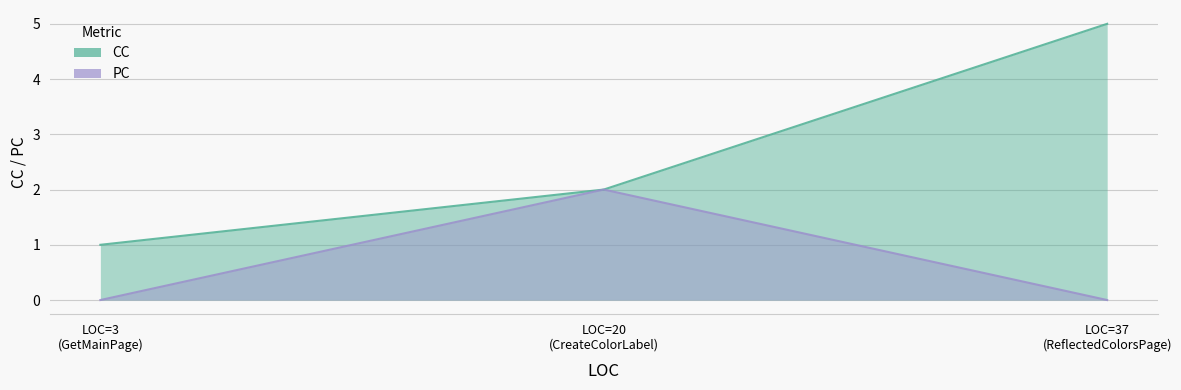

Which category has the highest value across all series?

LOC=37 (ReflectedColorsPage)